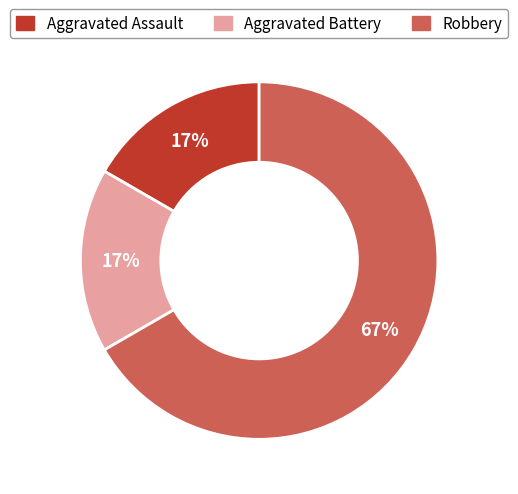

Which slice represents more than half of the pie?

Robbery